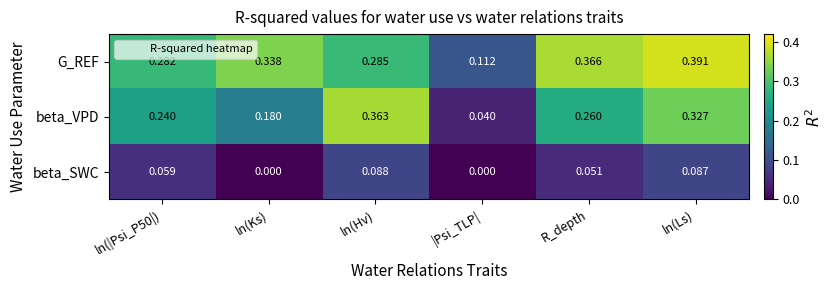

Count the number of categories in the chart.

6